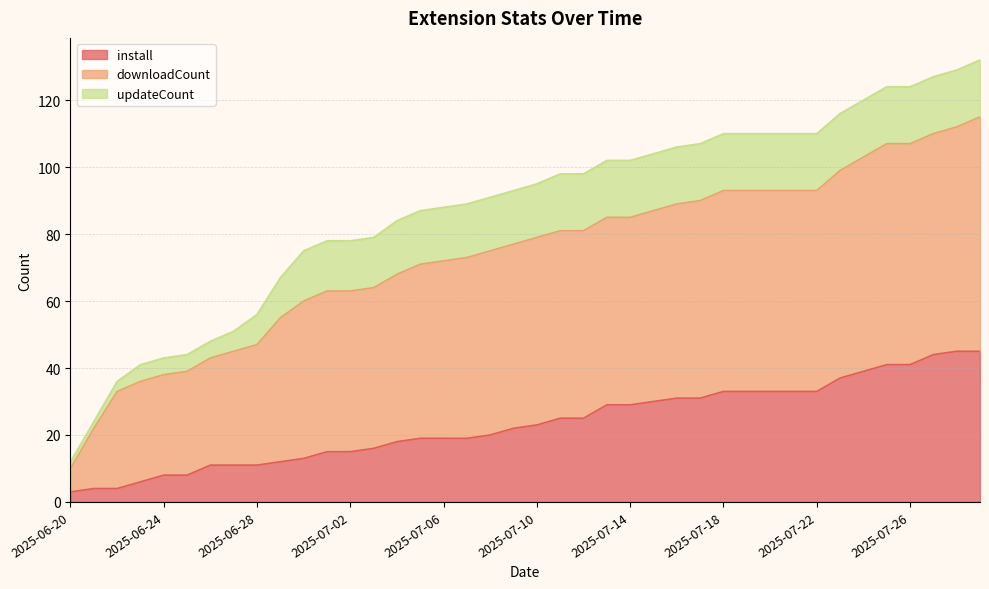

What is the total value across all series at 2025-07-14?

102